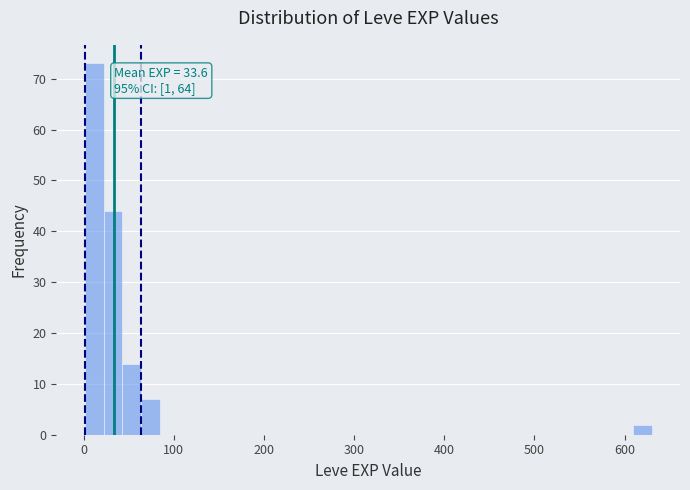

Read against the x-axis, roughly where is the centre of the tallest bar?

10